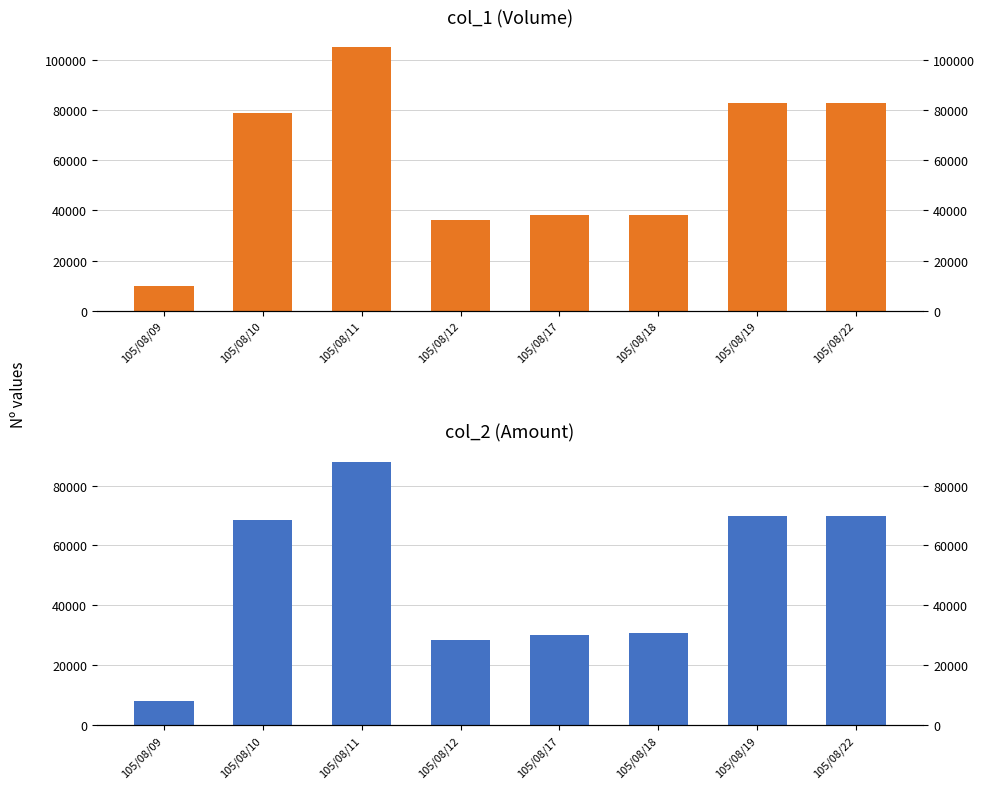

What are all the series names shown in the legend?

col_1, col_2